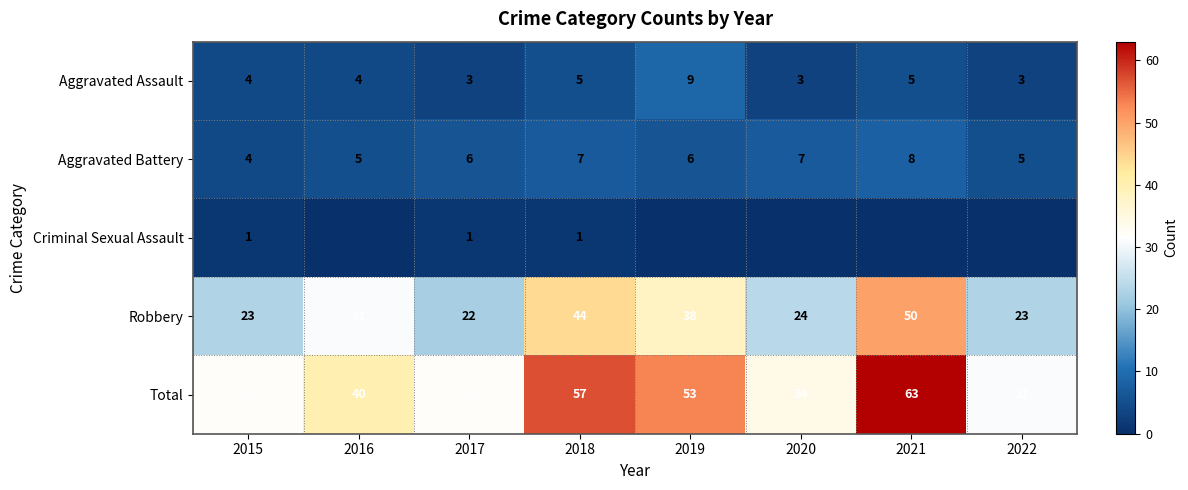

Is the value of Robbery at 2015 greater than the value of Aggravated Battery at 2015?

Yes